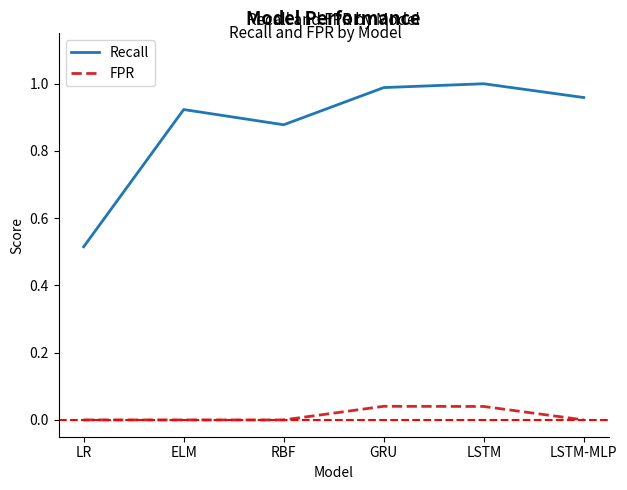

True or false: Recall has a value of 1.5 at LSTM.

False